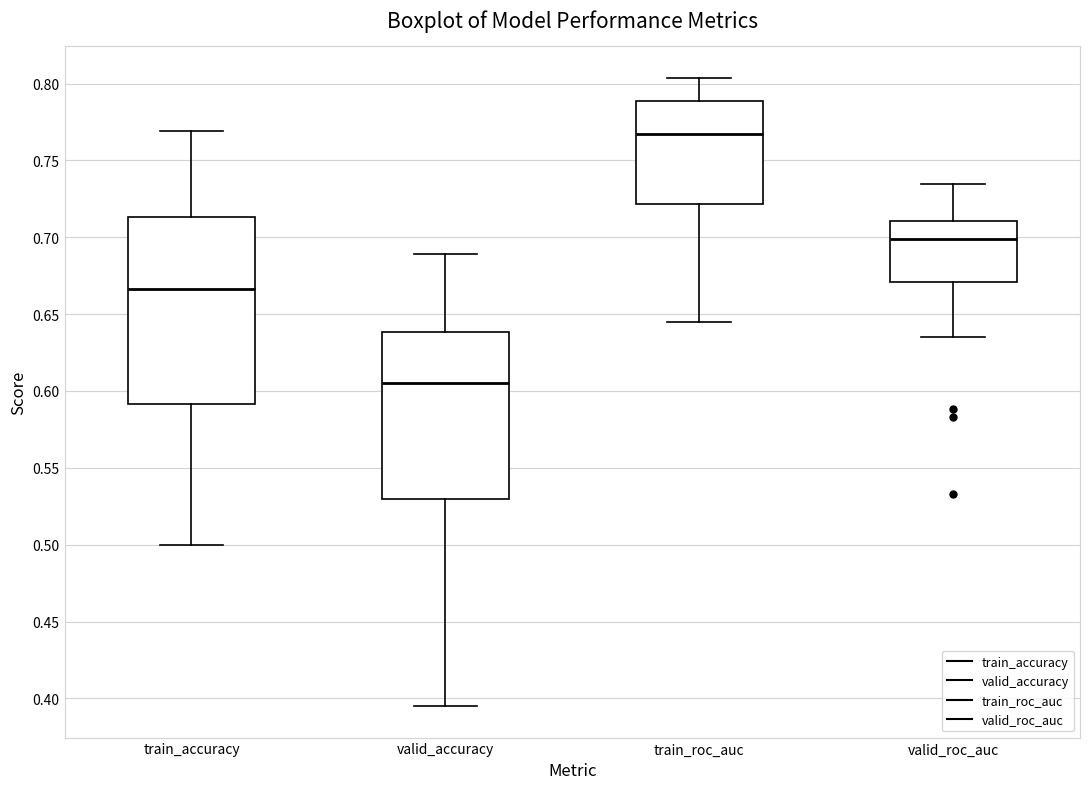

Comparing the boxes themselves (not the whiskers), which one is the tallest?

train_accuracy